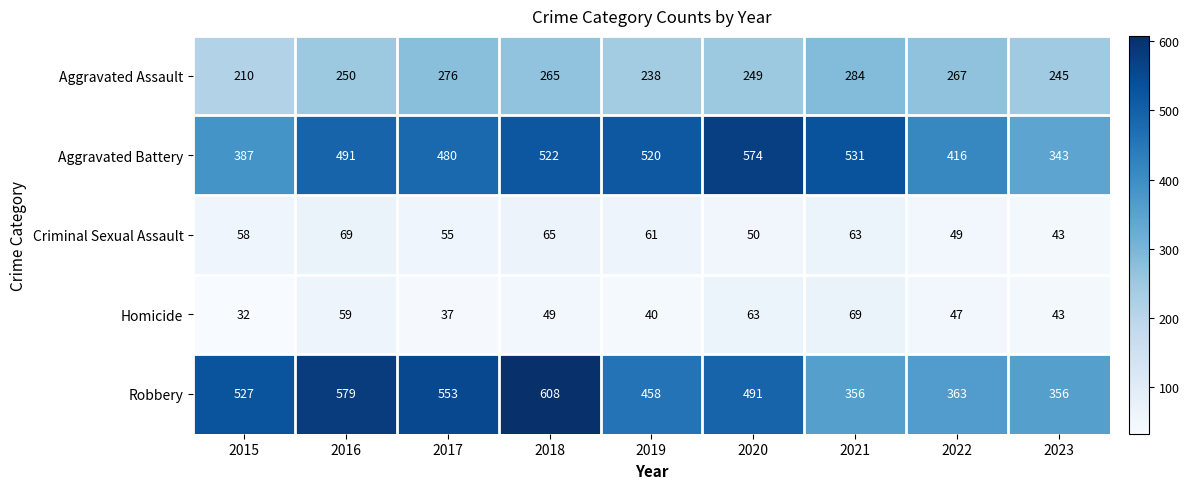

At how many categories does at least one series exceed 519?

7